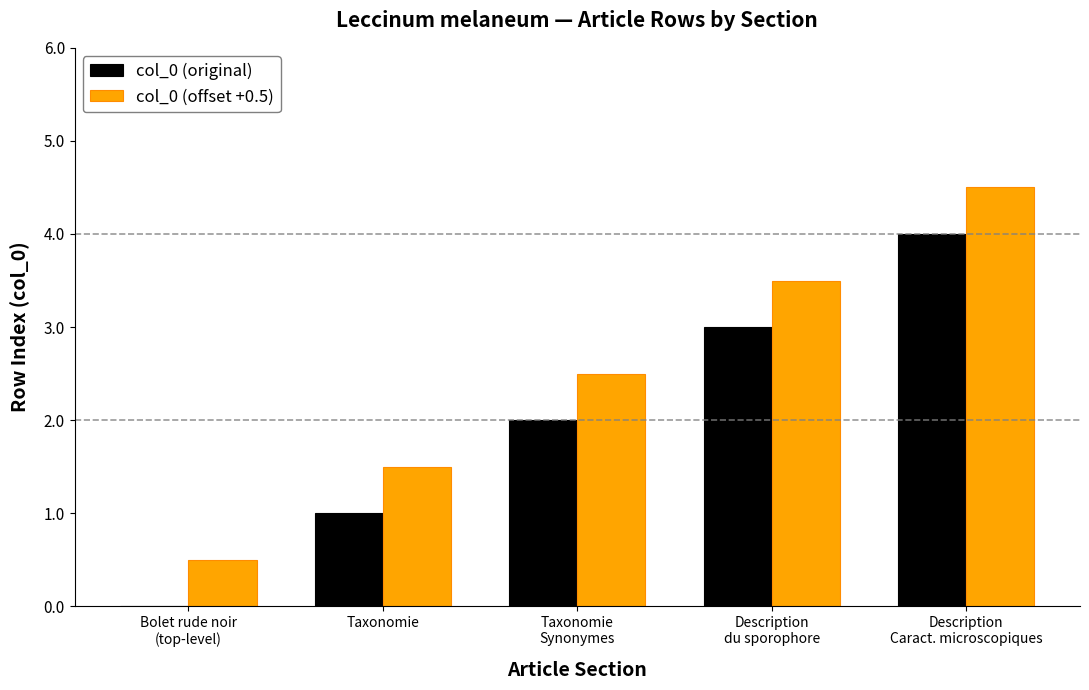

What is the sum of all col_0 (offset +0.5) values?

12.5